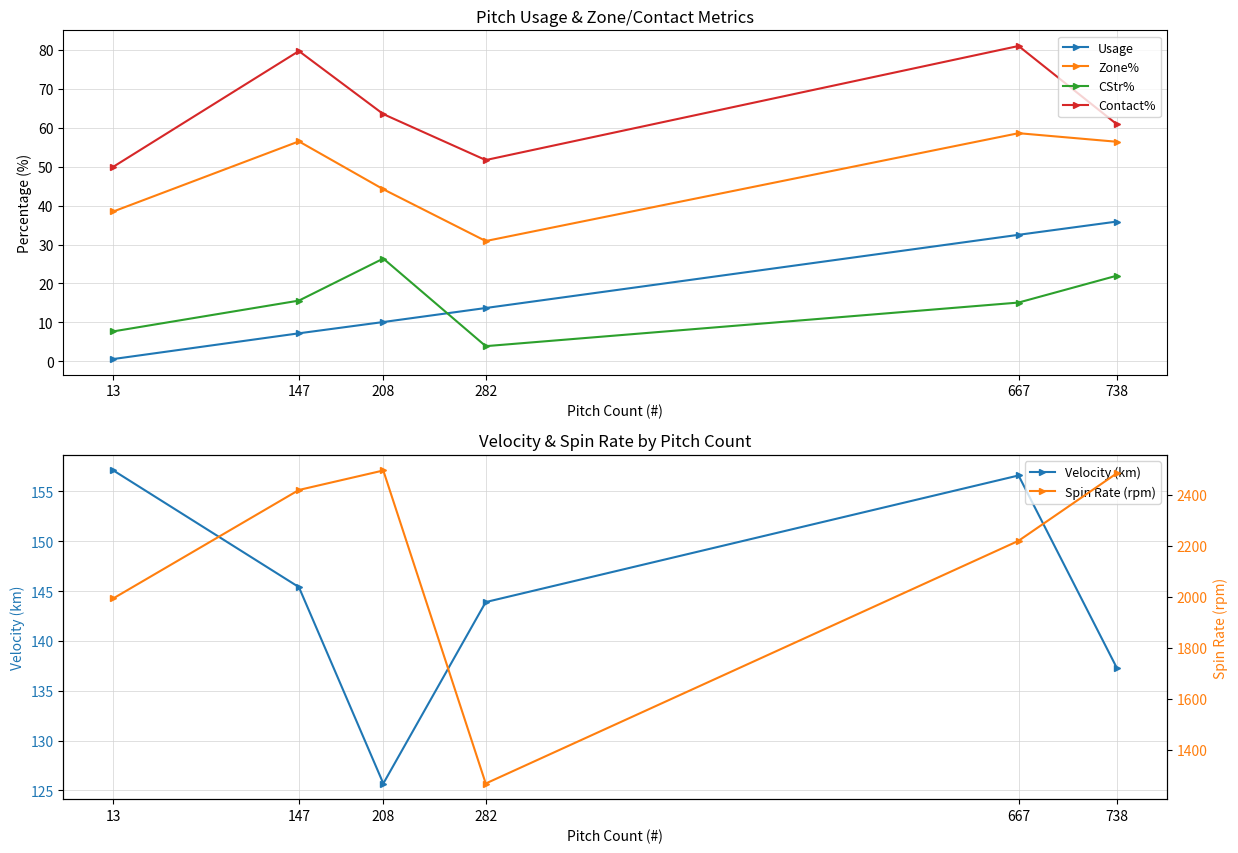

At which category is the sum across all series the highest?

738